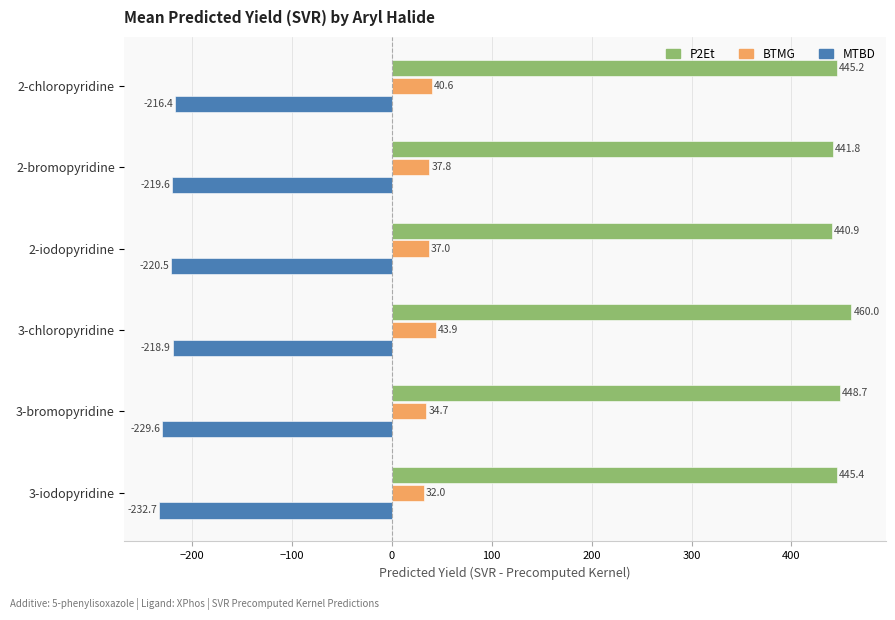

What value does the P2Et series have at 2-iodopyridine?

440.9